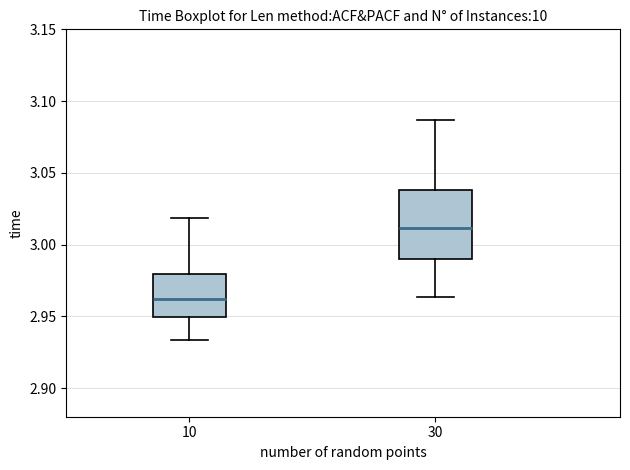

Reading left to right, read every box against the y-axis: the position of its median line, the range the box covers, and the ends of its whiskers. The values are not printed on the chart, so give them approximately, as read against the axis.

10: median 2.960, box 2.950 to 2.980, whiskers 2.935 to 3.020
30: median 3.010, box 2.990 to 3.040, whiskers 2.965 to 3.085